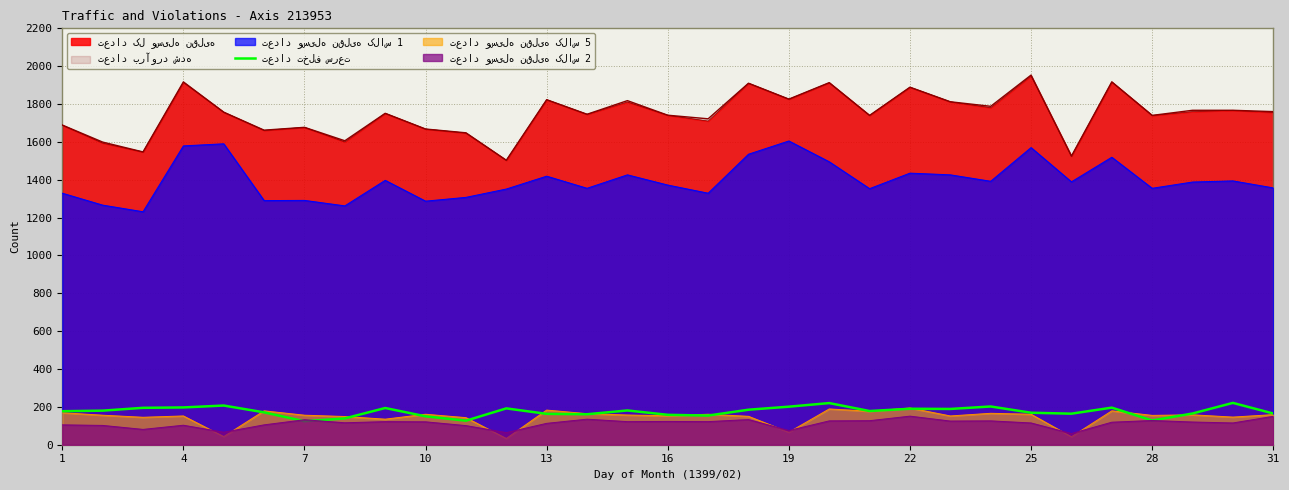

Approximately how many times larger is the value at 25 compared to 18?

1.0